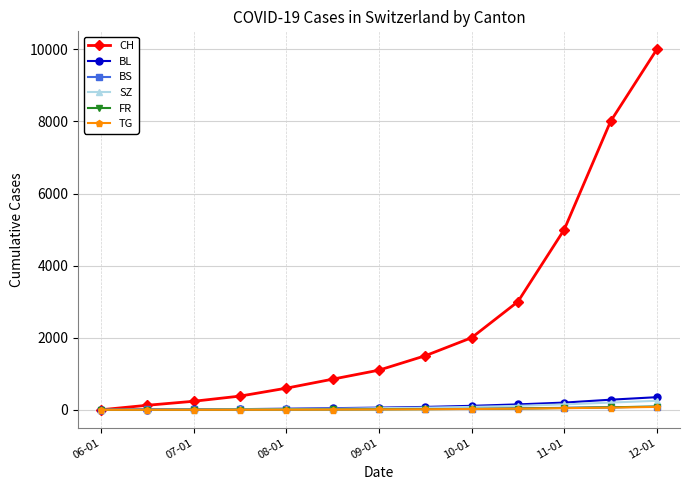

Which series has the largest range (max minus min)?

CH